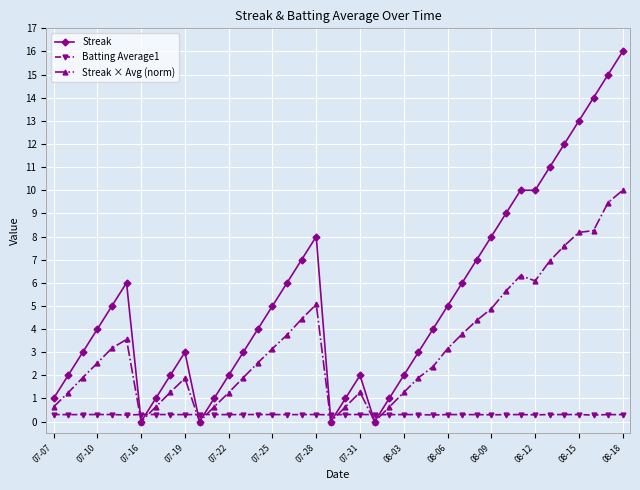

List the series in order of their overall mean, lowest first.

Batting Average1, Streak × Avg (norm), Streak